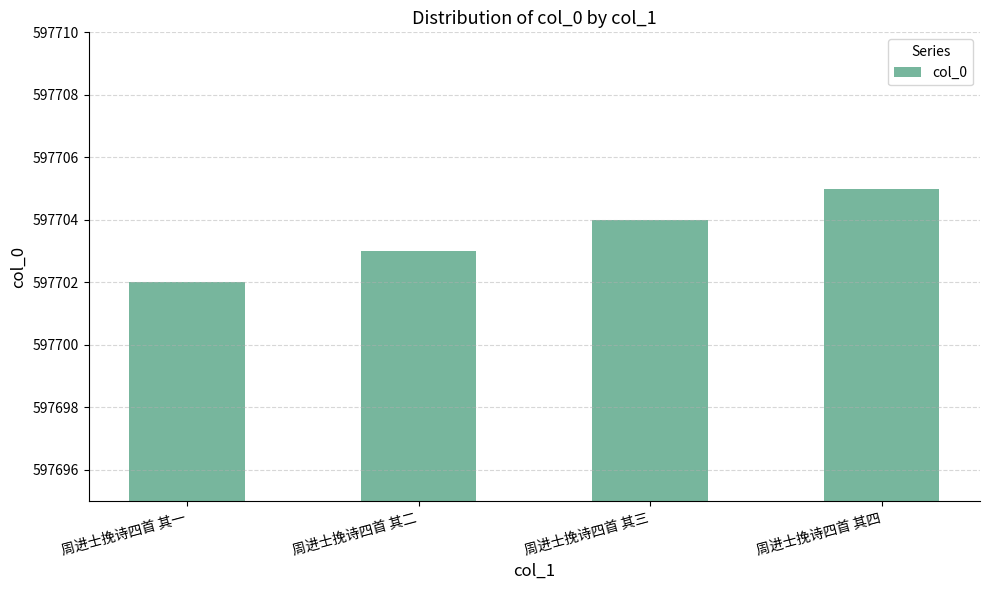

Is it true that the value at 周进士挽诗四首 其四 is 597705?

True